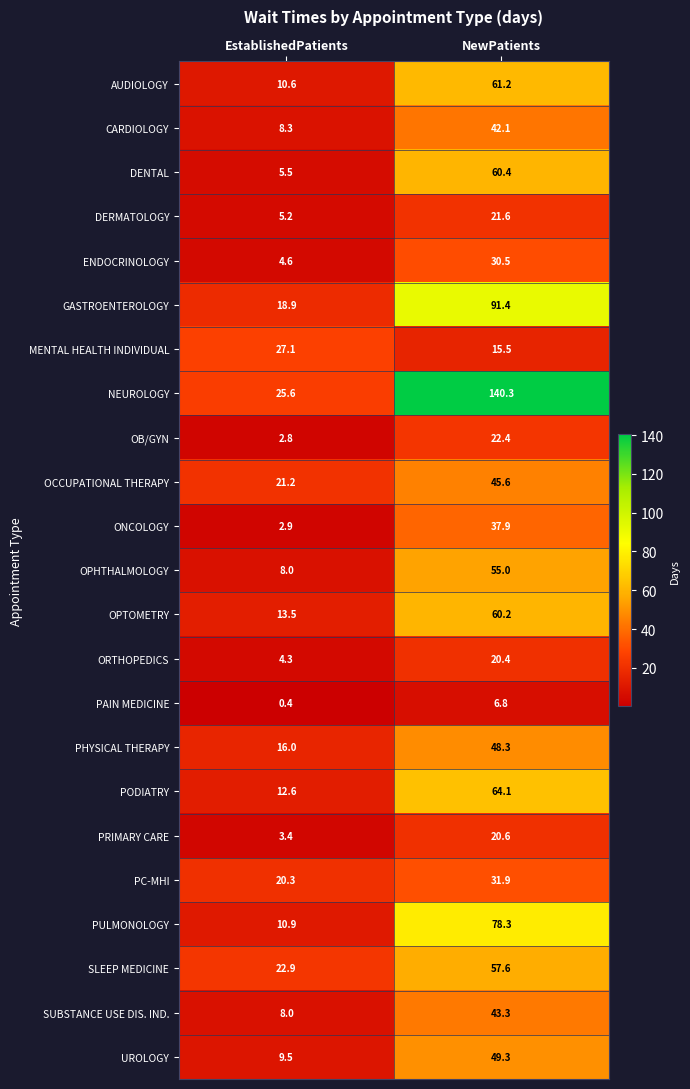

Which category has the lowest value across all series?

EstablishedPatients